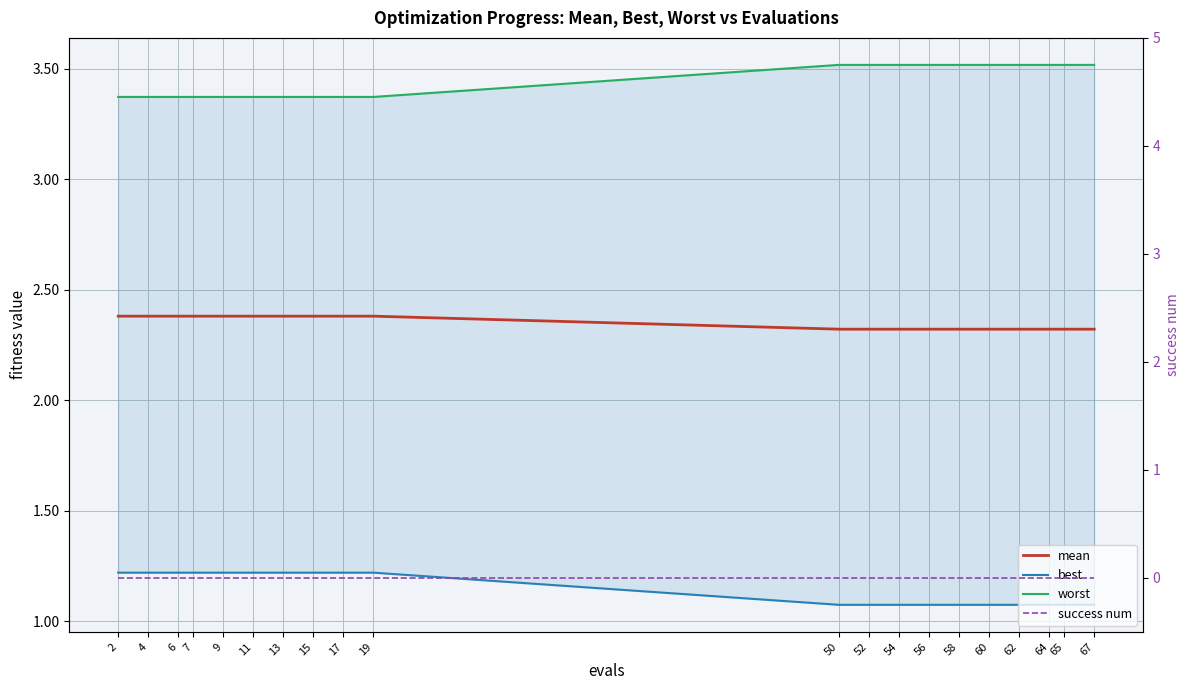

Reading left to right, what are all the values shown in this chart?

mean: 2.4	2.4	2.4	2.4	2.4	2.4	2.4	2.4	2.4	2.4	2.3	2.3	2.3	2.3	2.3	2.3	2.3	2.3	2.3	2.3
best: 1.2	1.2	1.2	1.2	1.2	1.2	1.2	1.2	1.2	1.2	1.1	1.1	1.1	1.1	1.1	1.1	1.1	1.1	1.1	1.1
worst: 3.4	3.4	3.4	3.4	3.4	3.4	3.4	3.4	3.4	3.4	3.5	3.5	3.5	3.5	3.5	3.5	3.5	3.5	3.5	3.5
success num: 0.0	0.0	0.0	0.0	0.0	0.0	0.0	0.0	0.0	0.0	0.0	0.0	0.0	0.0	0.0	0.0	0.0	0.0	0.0	0.0